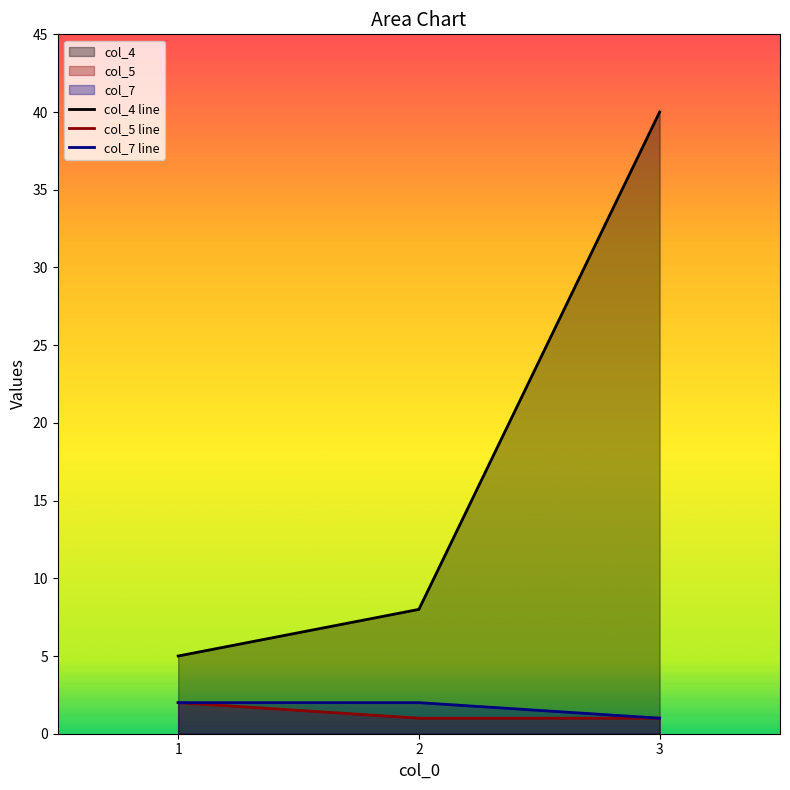

What is the spread (max minus min) of values at 2?

7